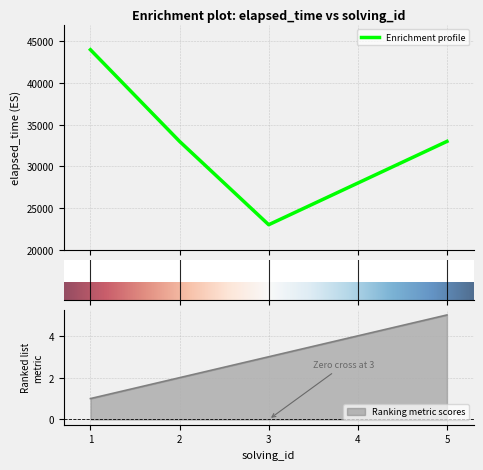

What is the maximum value for Enrichment profile?

44000